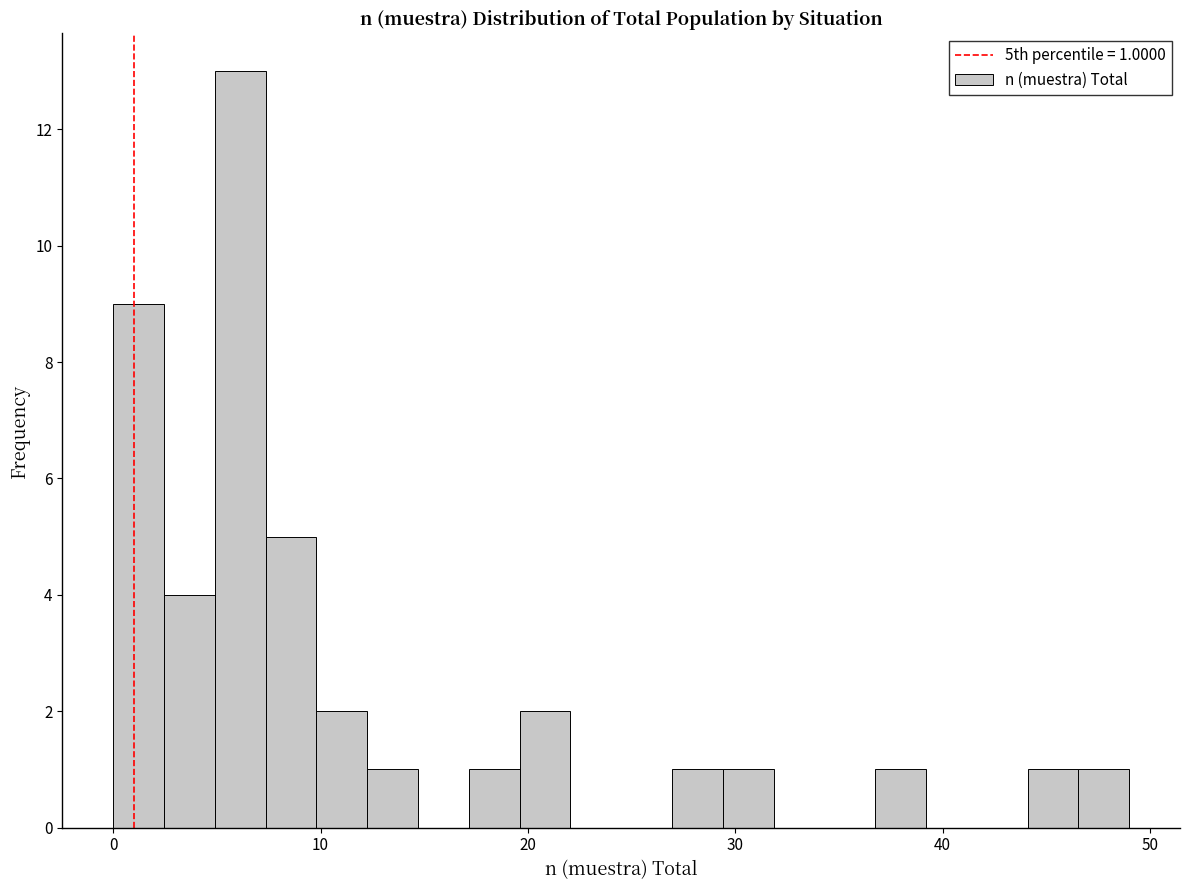

Around what value on the x-axis is the tallest bar? Give the approximate position of its centre, as read against the axis.

6